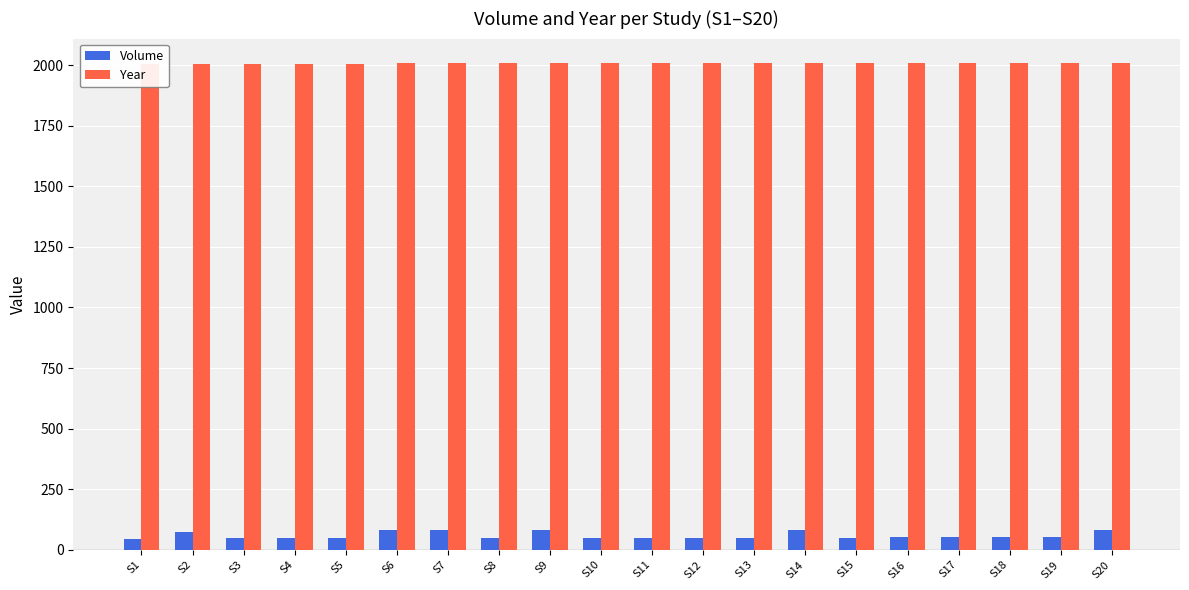

Rank the categories by Year value from highest to lowest.

S16, S17, S18, S19, S20, S10, S11, S12, S13, S14, S15, S6, S7, S8, S9, S5, S3, S4, S1, S2